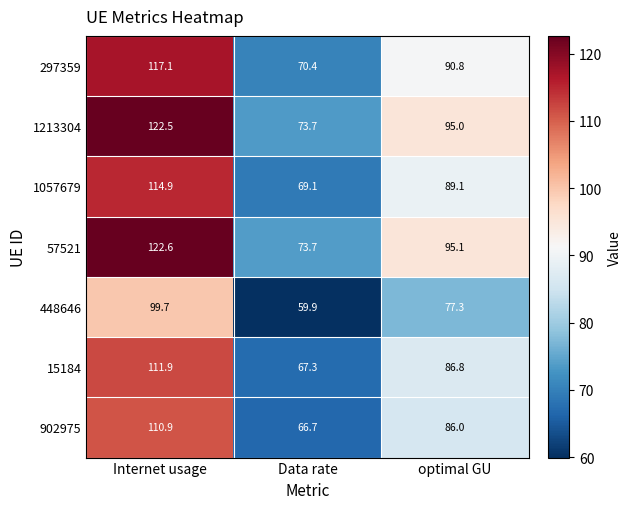

What is the lowest value of the 1213304 series?

73.7